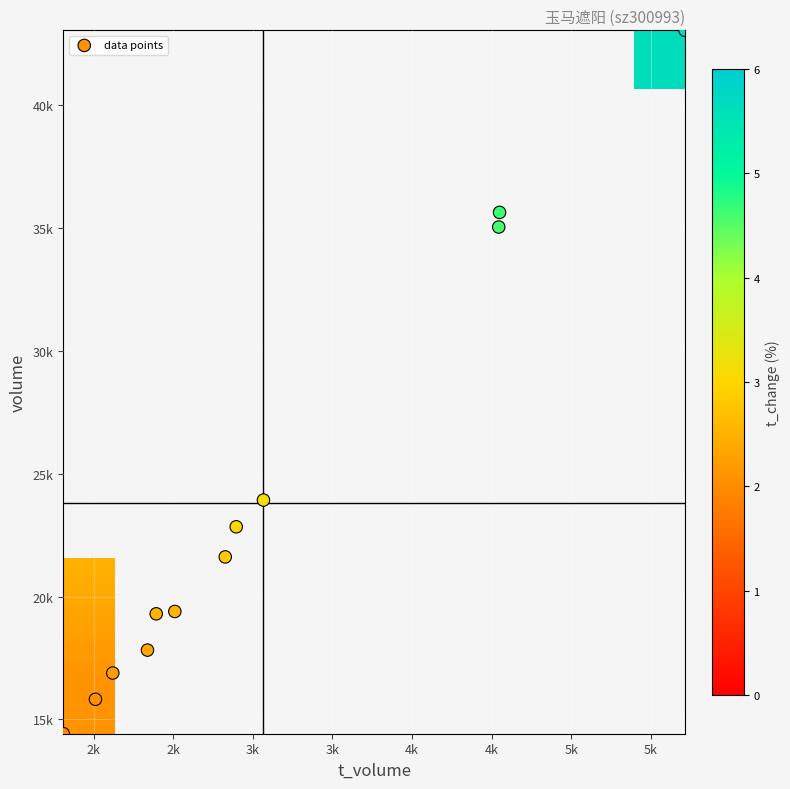

The value of 2022-10-24 at t_change is 2.2. True or false?

True